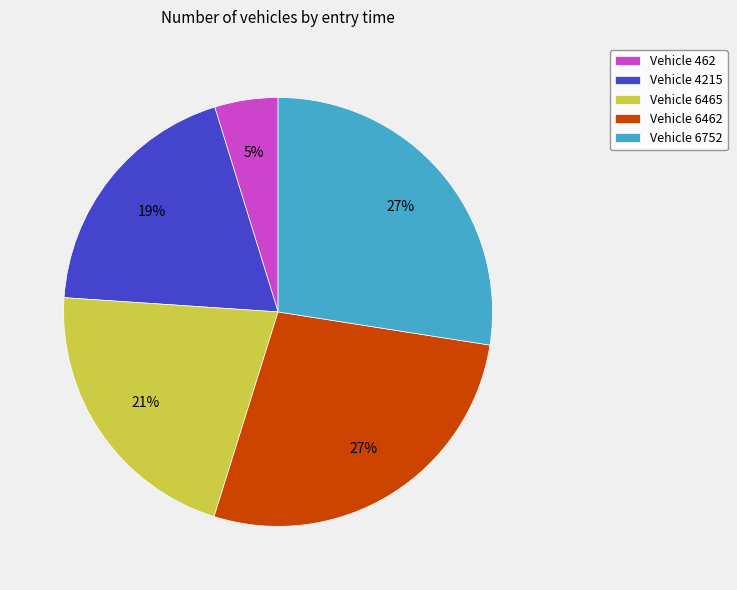

What is the smallest slice in the pie chart?

Vehicle 462